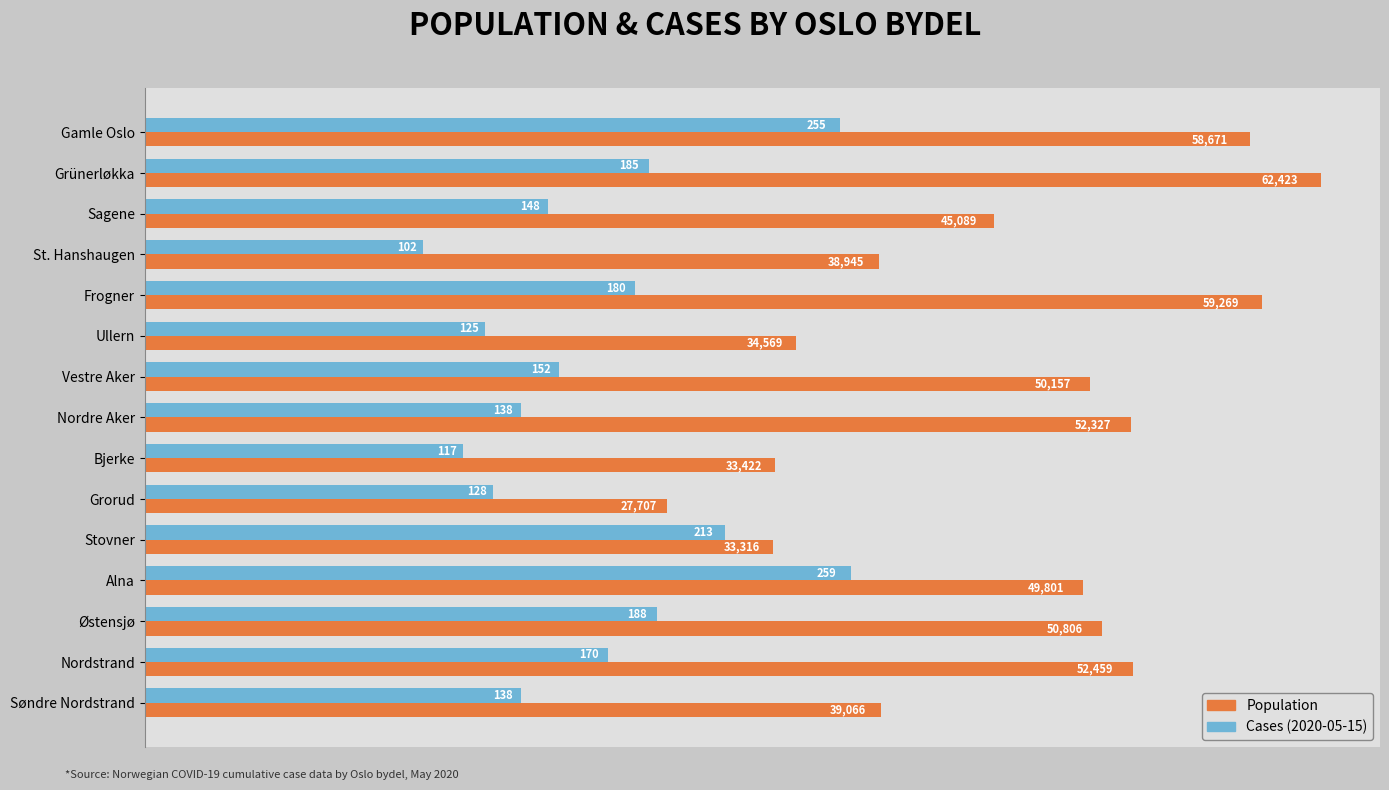

Rank the series at Gamle Oslo from highest to lowest value.

Population, Cases (2020-05-15)